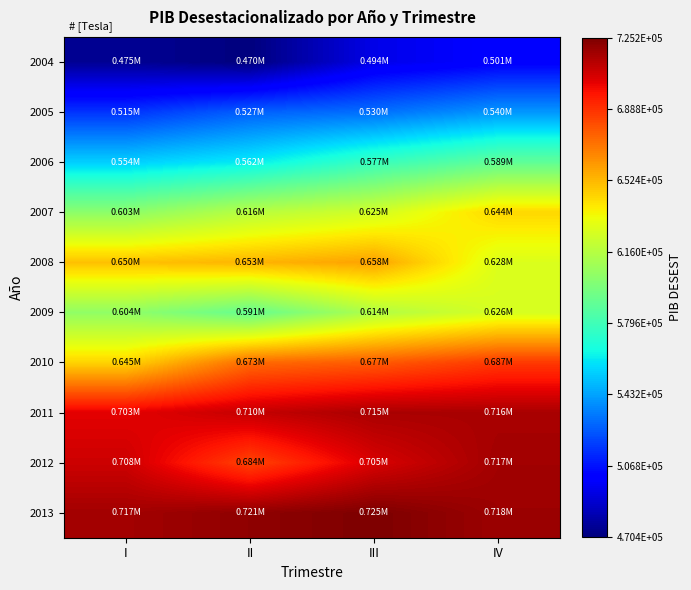

What is the spread (max minus min) of values at II?

250850.8